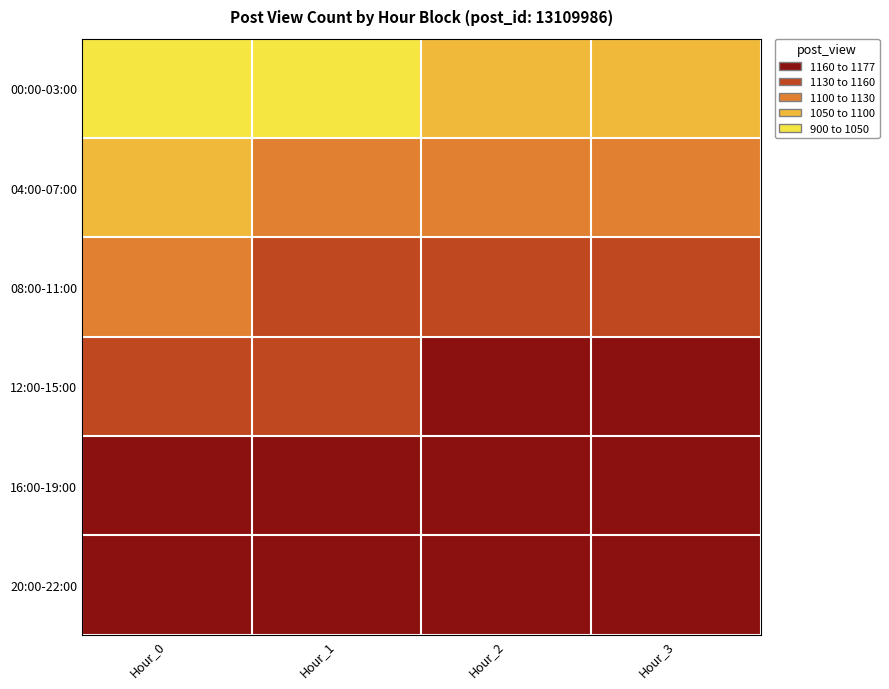

At how many categories does at least one series exceed 1026?

4